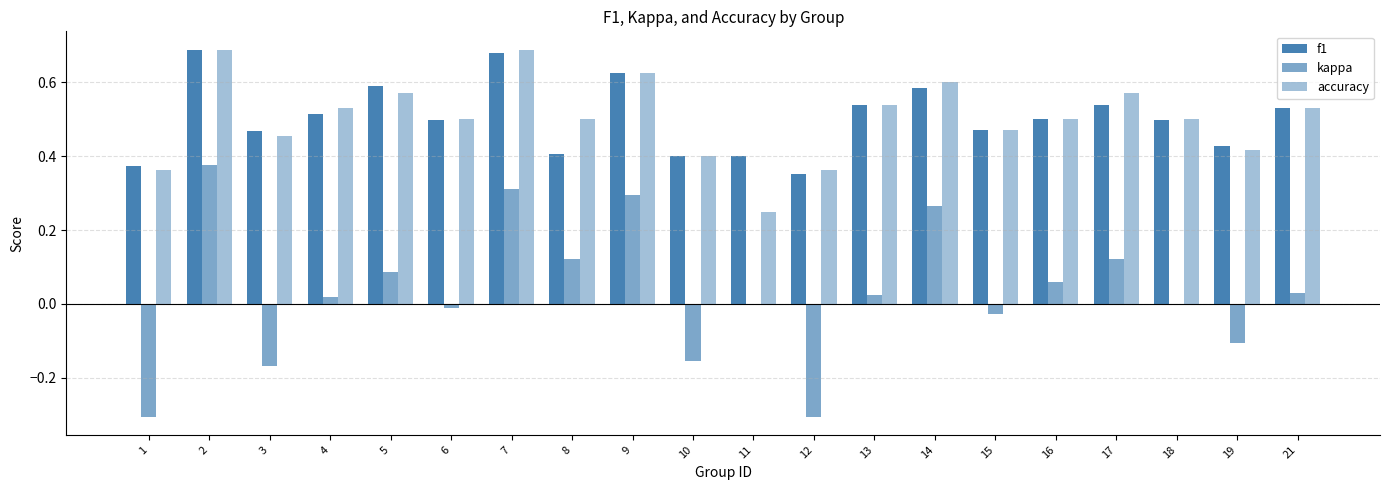

Are the bars grouped side by side (vs. stacked)?

Yes